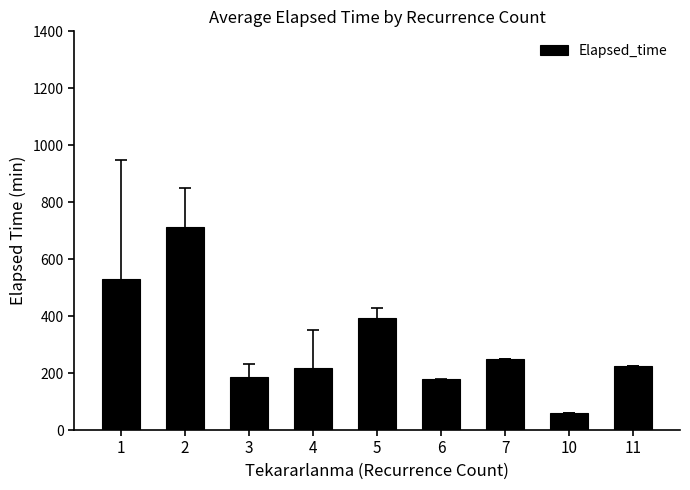

What is the value of the 9th bar from the left?

225.0